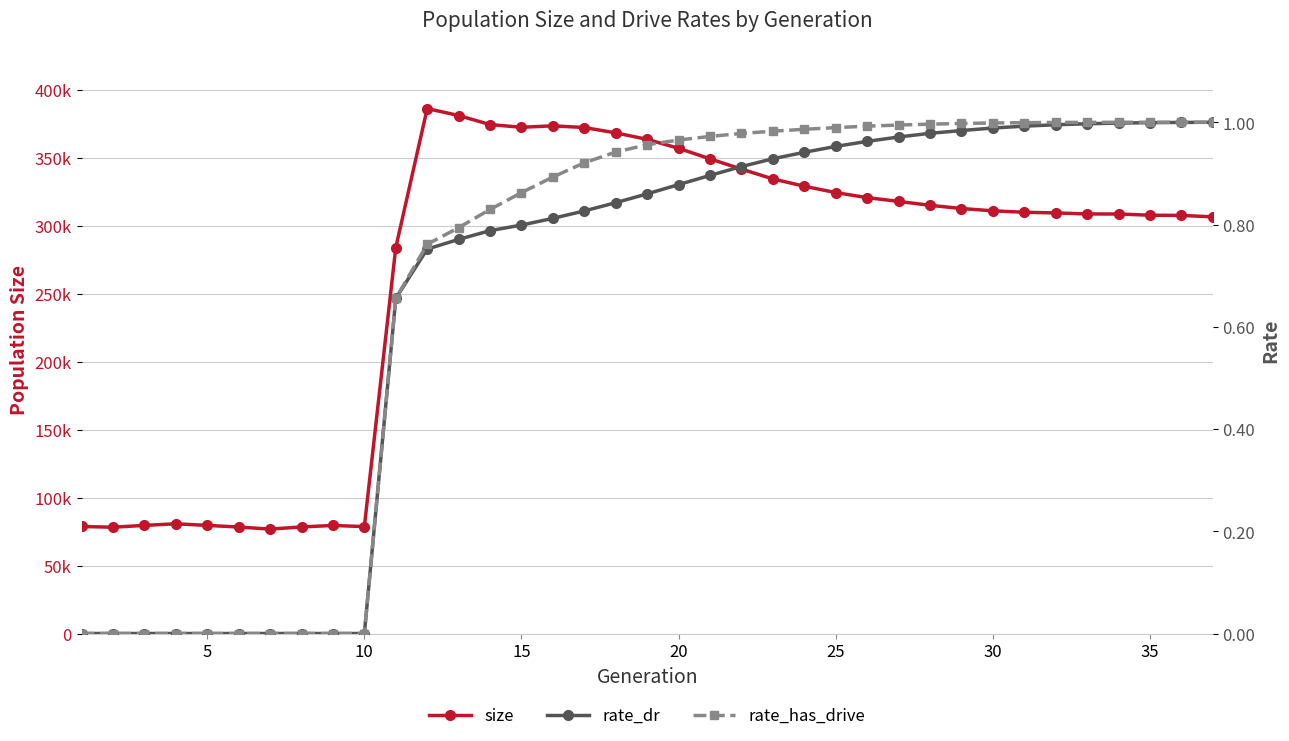

What is the sum of all rate_dr values?

24.5